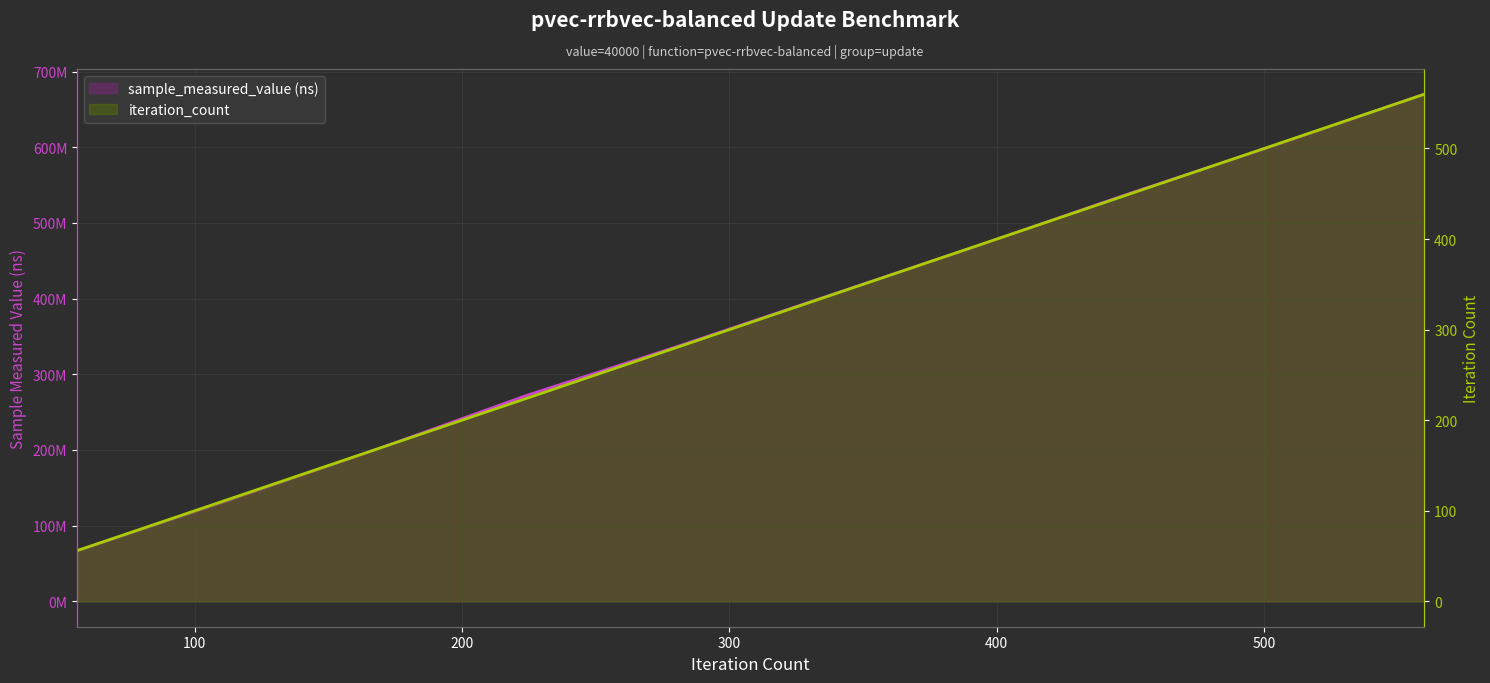

What is the smallest value displayed?

56